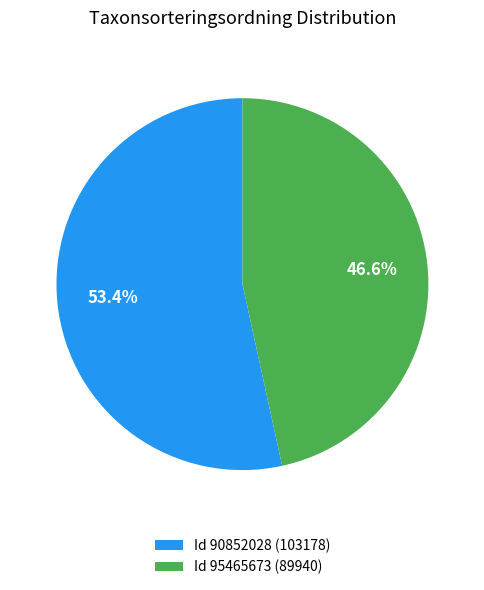

Which category has the biggest portion of the pie?

Id 90852028 (103178)